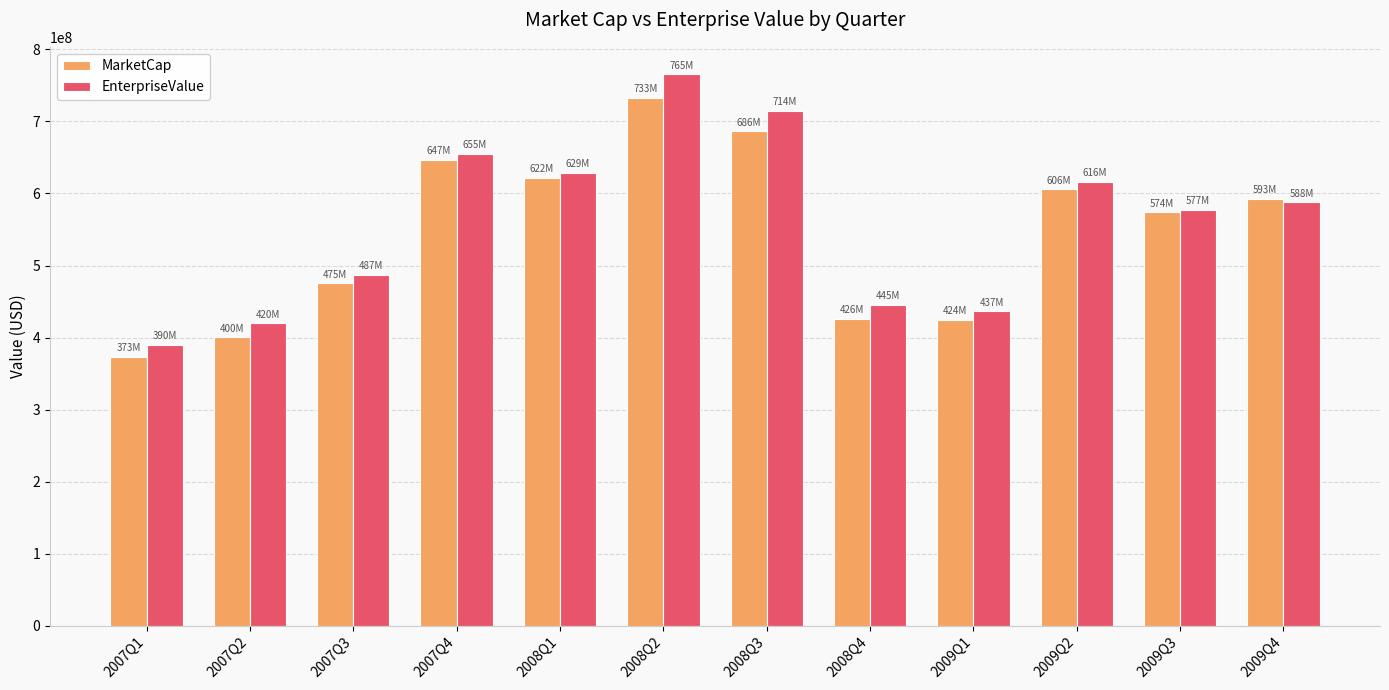

What is the maximum value shown in the chart?

765292566.8